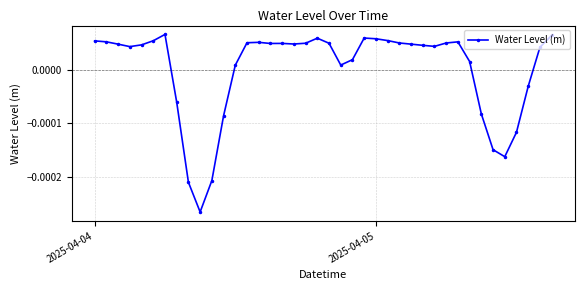

How many data points does each series have?

40